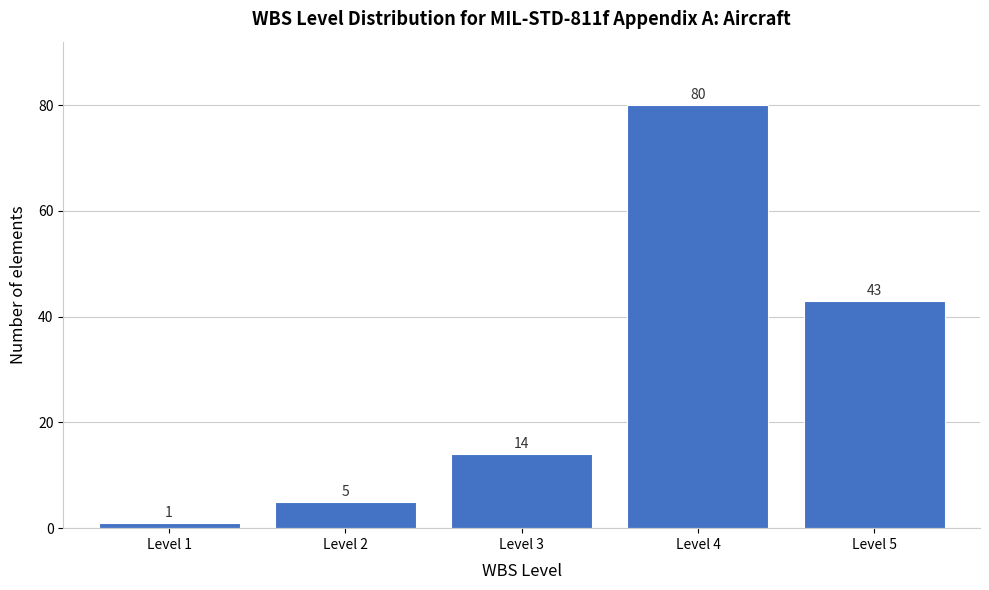

Reading right to left, list all the values displayed in this chart.

43	80	14	5	1